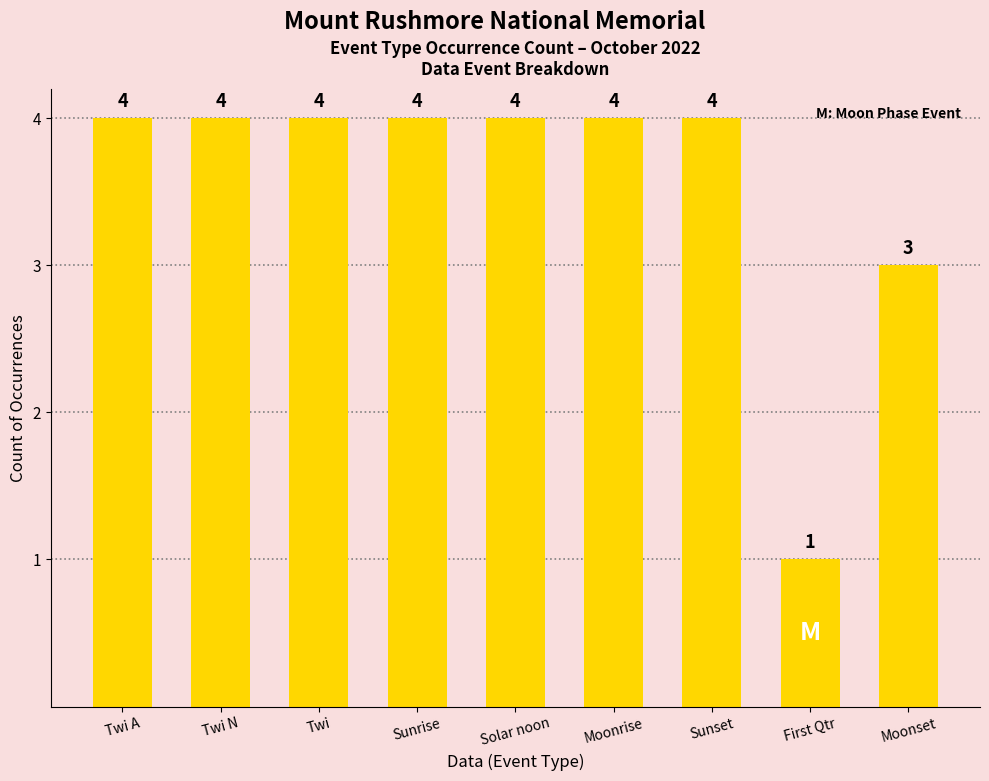

What is the greatest value displayed?

4